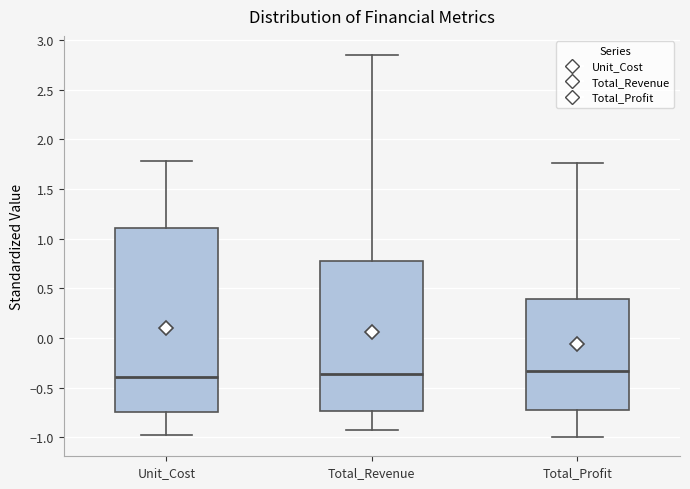

Reading left to right, read every box against the y-axis: the position of its median line, the range the box covers, and the ends of its whiskers. The values are not printed on the chart, so give them approximately, as read against the axis.

Unit_Cost: median -0.40, box -0.75 to 1.10, whiskers -1.00 to 1.80
Total_Revenue: median -0.35, box -0.75 to 0.80, whiskers -0.95 to 2.85
Total_Profit: median -0.35, box -0.75 to 0.40, whiskers -1.00 to 1.75